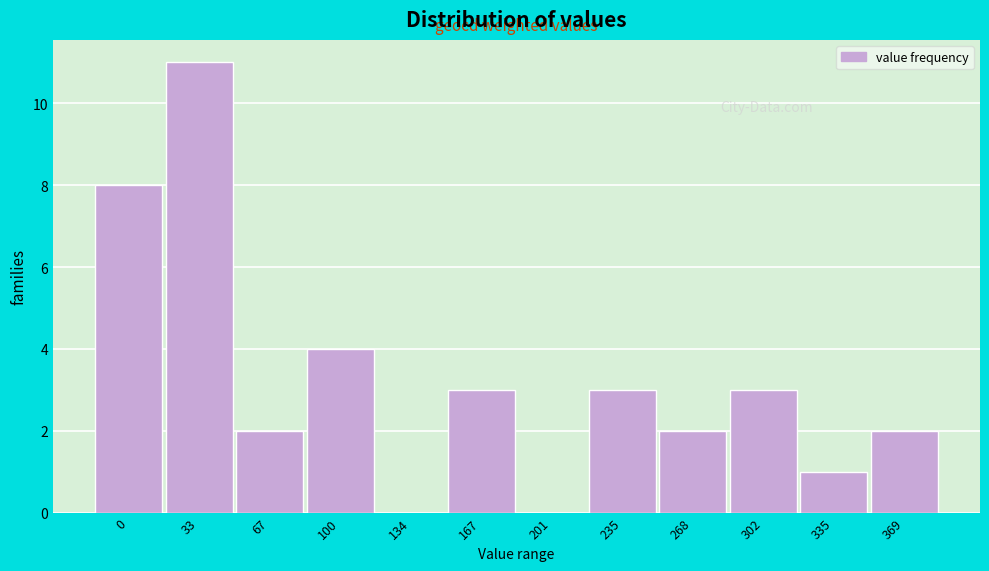

Reading left to right, what are all the values shown in this chart?

0=8	33=11	67=2	100=4	134=0	167=3	201=0	235=3	268=2	302=3	335=1	369=2